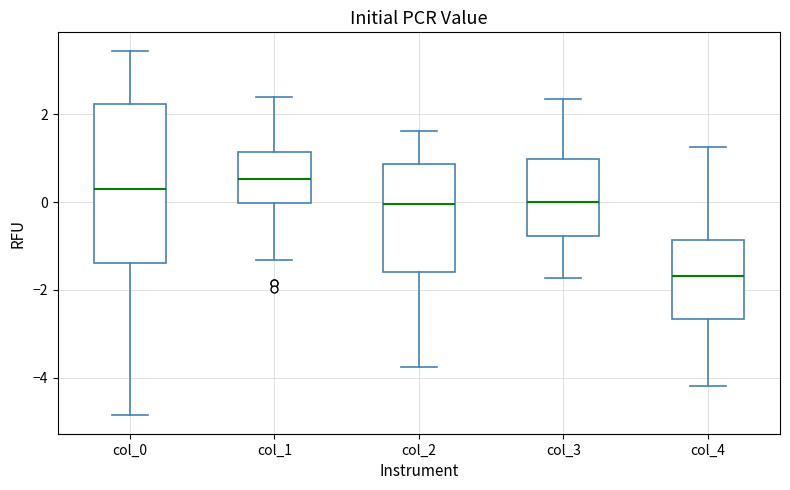

Reading left to right, read every box against the y-axis: the position of its median line, the range the box covers, and the ends of its whiskers. The values are not printed on the chart, so give them approximately, as read against the axis.

col_0: median 0.4, box -1.4 to 2.2, whiskers -4.8 to 3.4
col_1: median 0.6, box 0.0 to 1.2, whiskers -1.4 to 2.4
col_2: median 0.0, box -1.6 to 0.8, whiskers -3.8 to 1.6
col_3: median 0.0, box -0.8 to 1.0, whiskers -1.8 to 2.4
col_4: median -1.6, box -2.6 to -0.8, whiskers -4.2 to 1.2